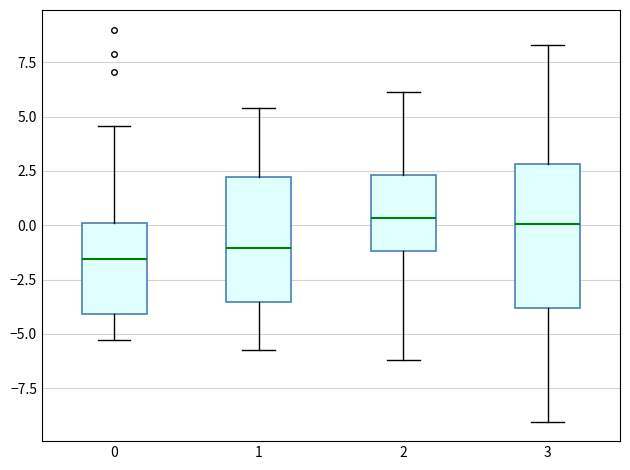

Reading left to right, read every box against the y-axis: the position of its median line, the range the box covers, and the ends of its whiskers. The values are not printed on the chart, so give them approximately, as read against the axis.

0: median -1.5, box -4.0 to 0.0, whiskers -5.5 to 4.5
1: median -1.0, box -3.5 to 2.0, whiskers -5.5 to 5.5
2: median 0.5, box -1.0 to 2.5, whiskers -6.0 to 6.0
3: median 0.0, box -4.0 to 3.0, whiskers -9.0 to 8.5